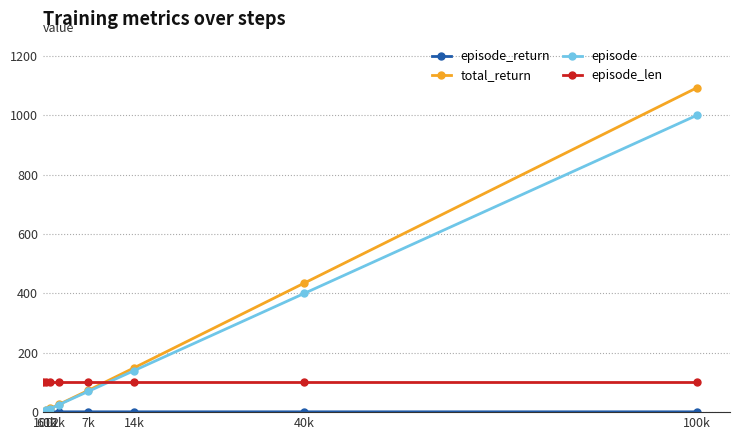

After their last crossing, which series has the higher values: episode or episode_len?

episode